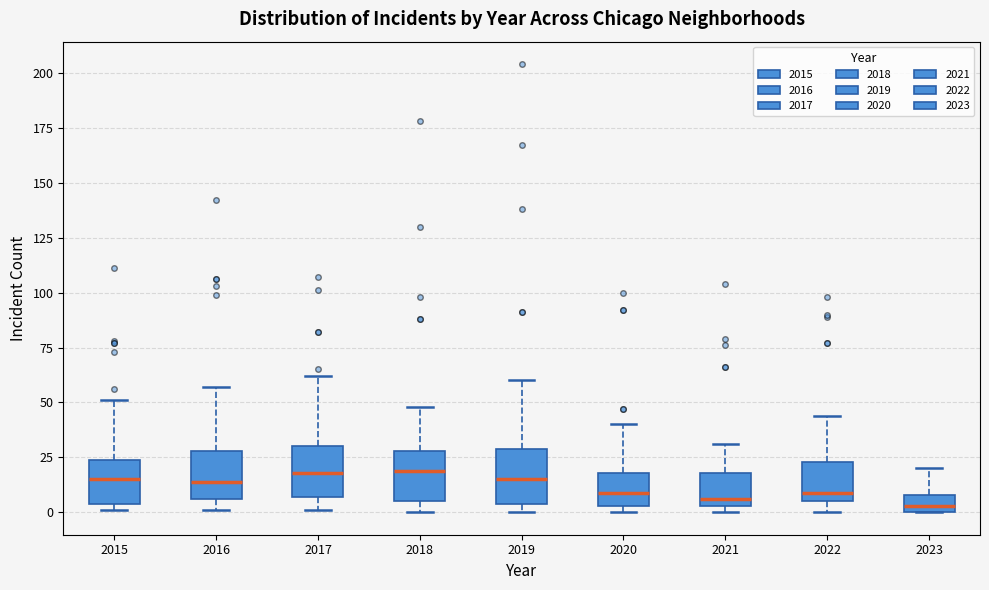

Reading left to right, read every box against the y-axis: the position of its median line, the range the box covers, and the ends of its whiskers. The values are not printed on the chart, so give them approximately, as read against the axis.

2015: median 15, box 5 to 25, whiskers 0 to 50
2016: median 15, box 5 to 30, whiskers 0 to 55
2017: median 20, box 5 to 30, whiskers 0 to 60
2018: median 20, box 5 to 30, whiskers 0 to 50
2019: median 15, box 5 to 30, whiskers 0 to 60
2020: median 10, box 5 to 20, whiskers 0 to 40
2021: median 5 (just above the box's lower edge), box 5 to 20, whiskers 0 to 30
2022: median 10, box 5 to 25, whiskers 0 to 45
2023: median 5, box 0 to 10, whiskers 0 to 20